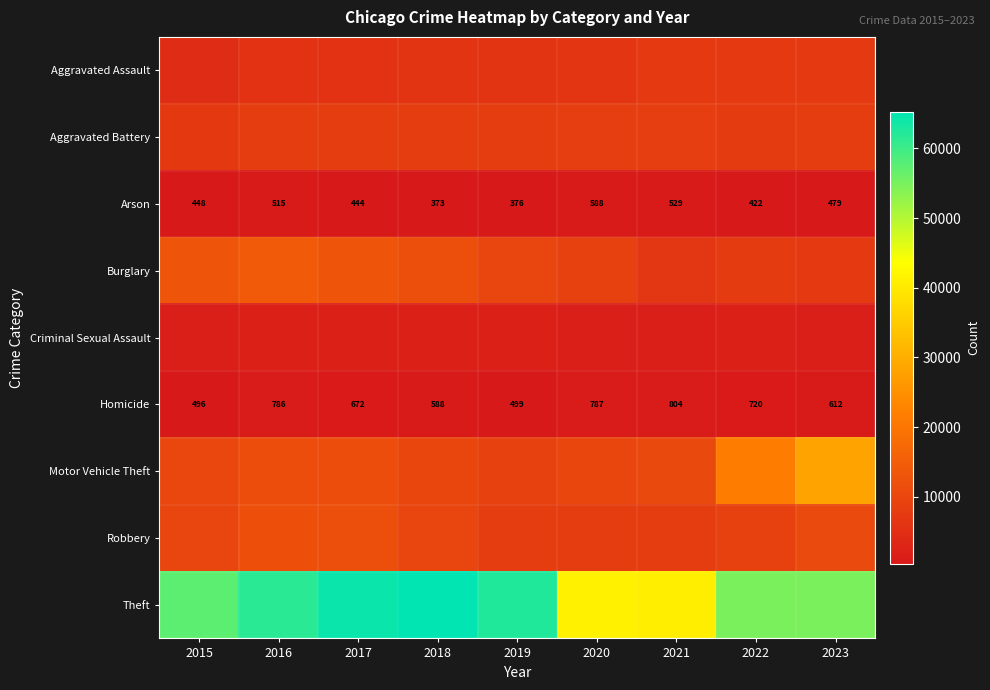

Where is Homicide nearest to the value 650?

2017